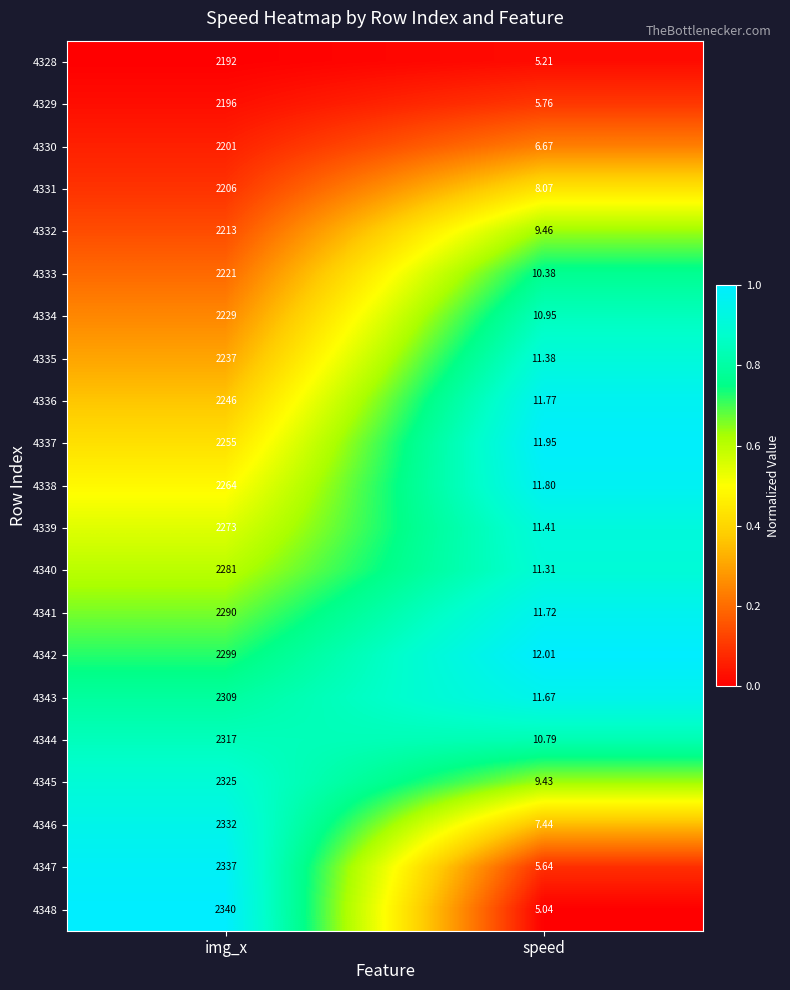

List the series in order of their peak value, lowest first.

4328, 4329, 4330, 4331, 4332, 4333, 4334, 4335, 4336, 4337, 4338, 4339, 4340, 4341, 4342, 4343, 4344, 4345, 4346, 4347, 4348